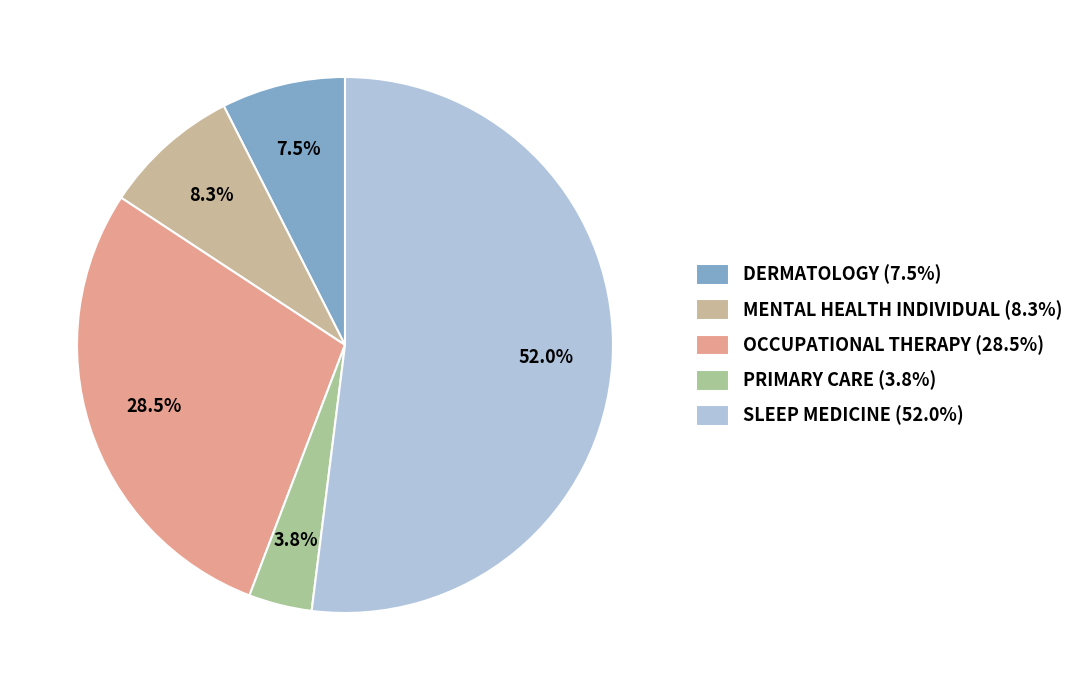

What is the largest slice in the pie chart?

SLEEP MEDICINE